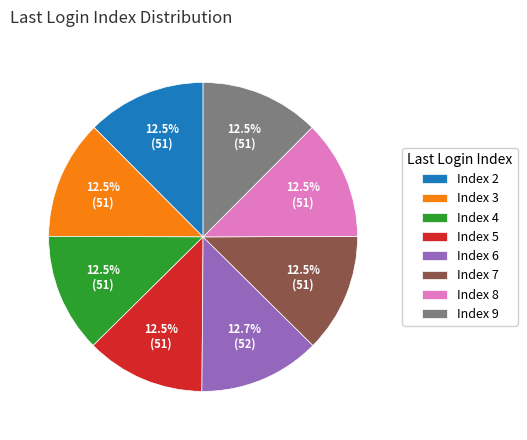

Do Index 5 and Index 8 together represent more than half of the pie?

No